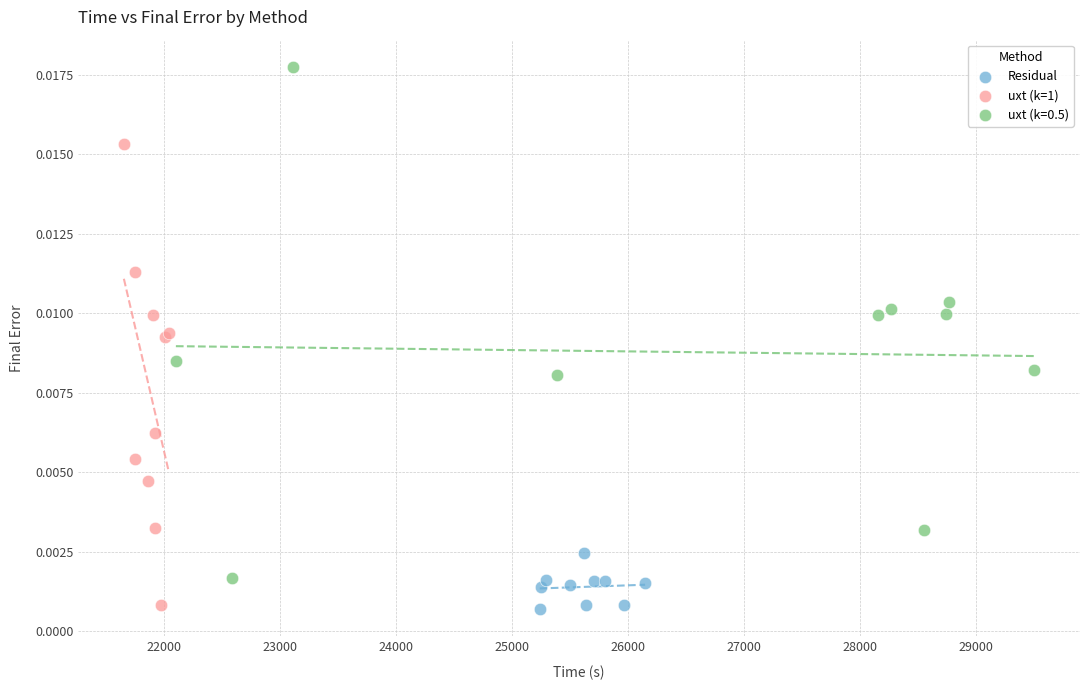

Which series contains the highest Y value?

uxt (k=0.5)